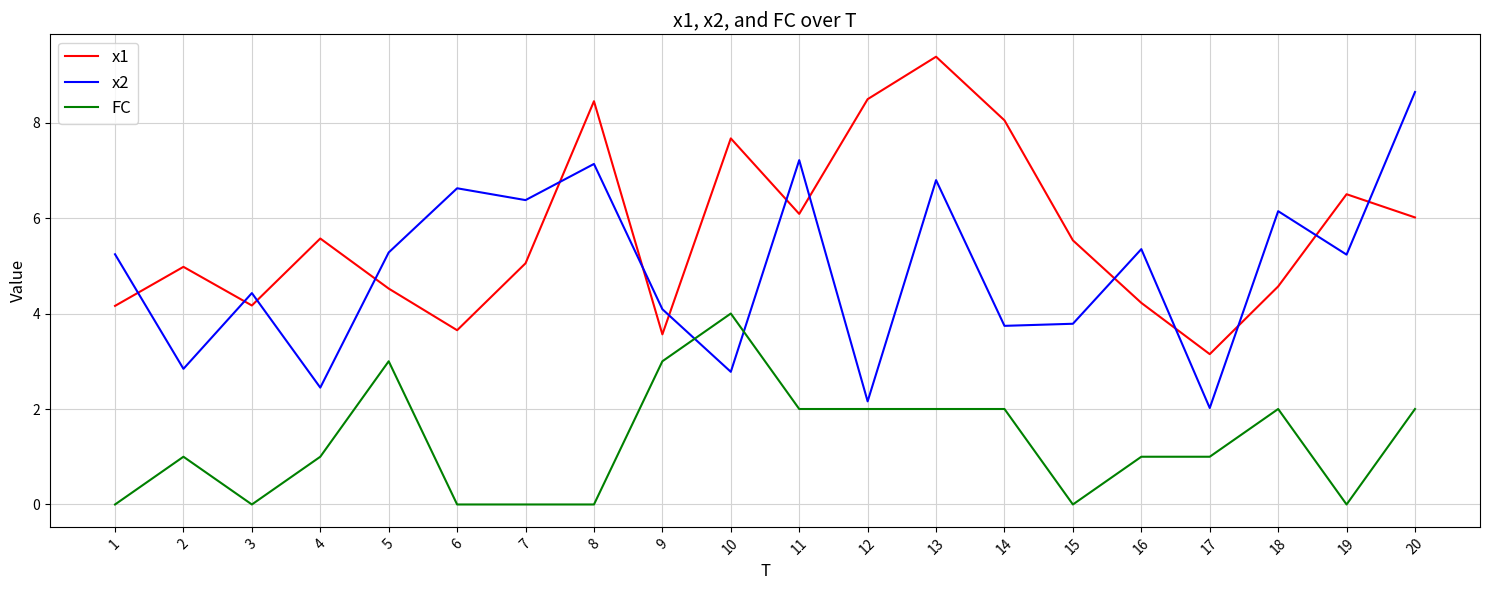

Where does the x2 series first go above 5?

1